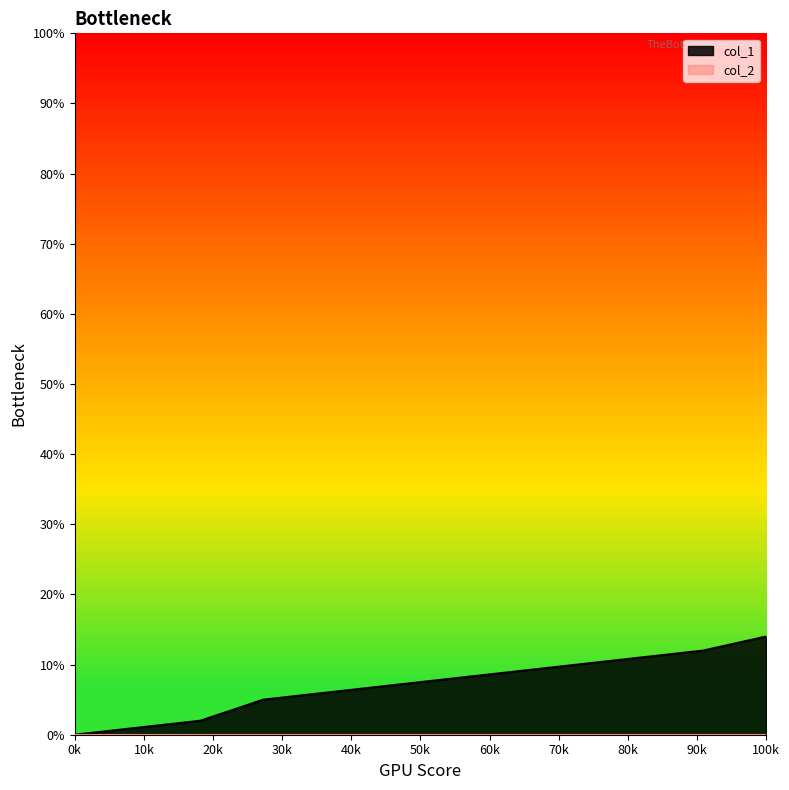

Reading right to left, extract all data points from this chart.

14	12	11	10	9	8	7	6	5	2	1	0